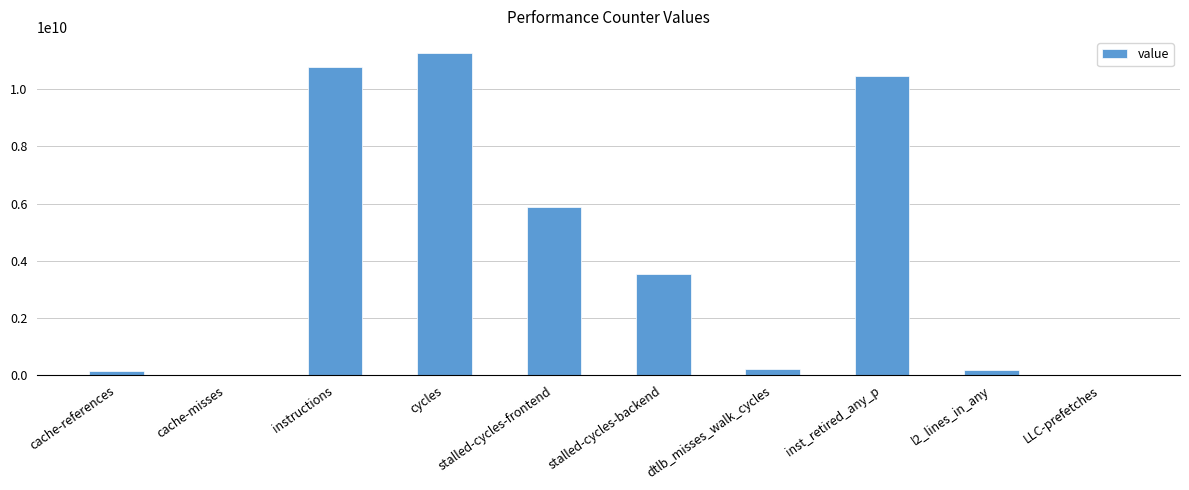

What is the sum of all values?

42542628051